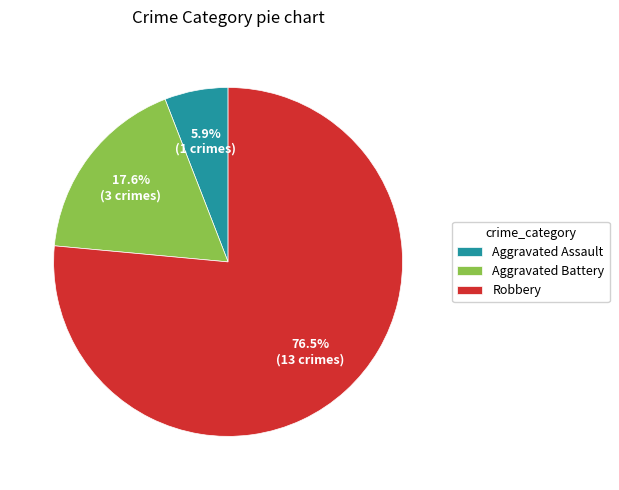

Is there any slice that represents more than half of the pie?

Yes